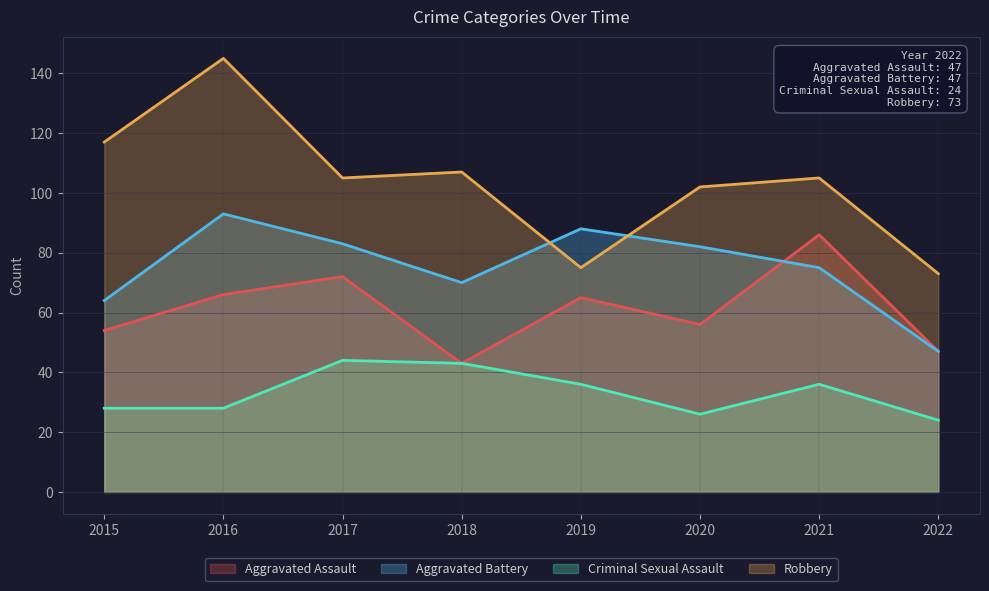

What is the difference between the highest and lowest values at 2022?

49